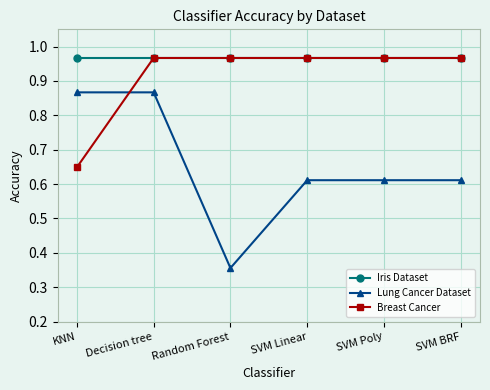

Does the chart display data point markers on the line(s)?

Yes